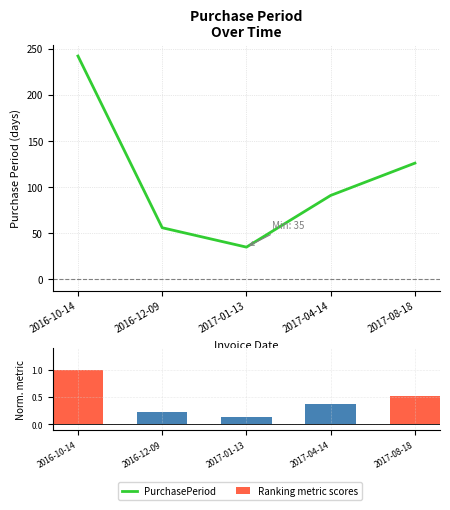

What is the sum of all Ranking metric scores values?

2.3